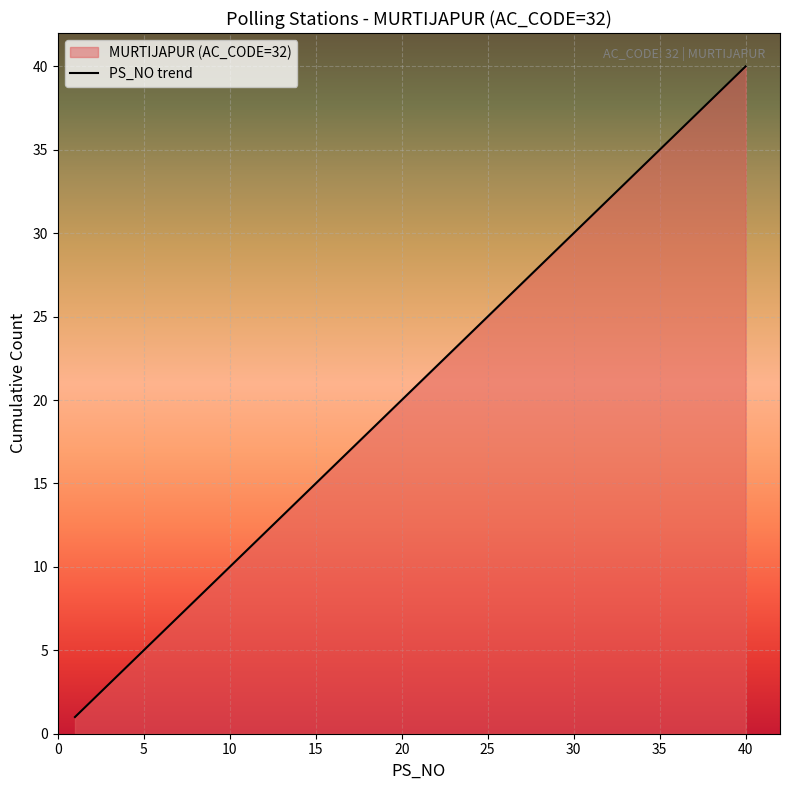

How many data points does each series have?

40